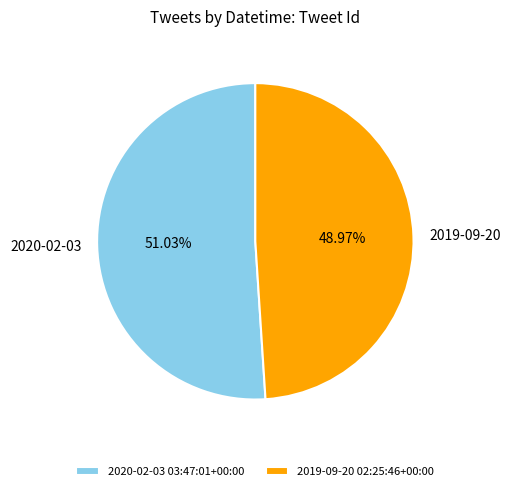

Combined, do 2020-02-03 03:47:01+00:00 and 2019-09-20 02:25:46+00:00 account for over 50%?

Yes